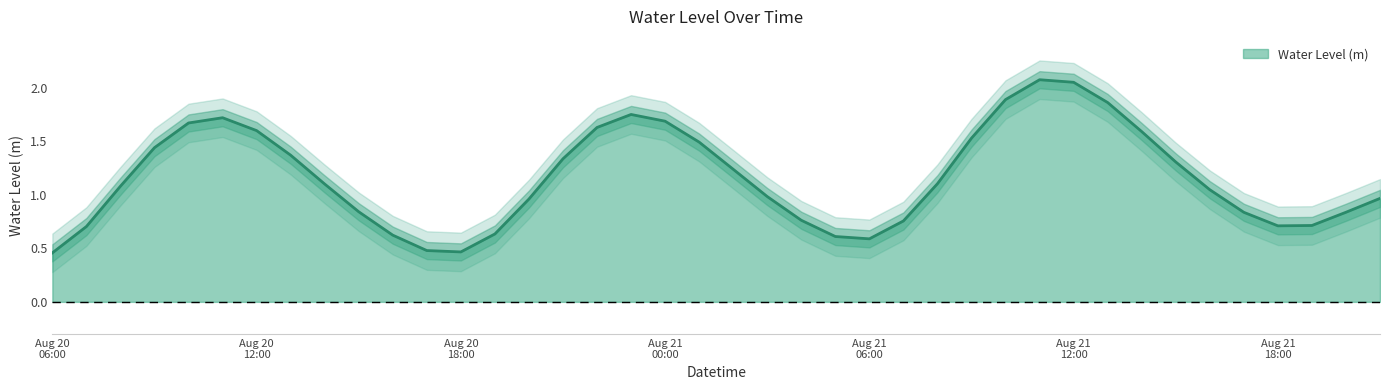

How many interior local valleys (lower than both neighbors) does the data have?

3